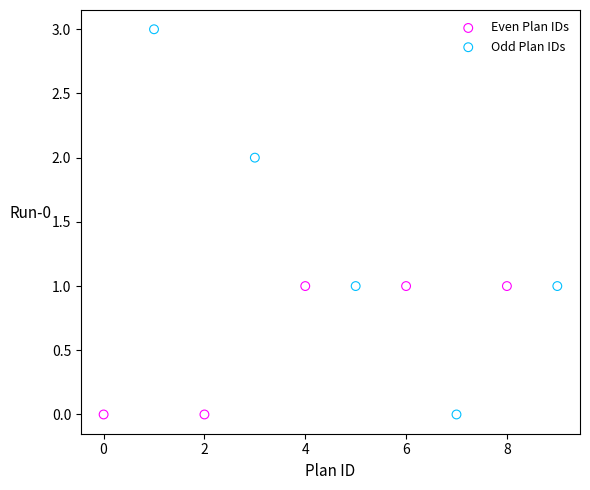

Which series has the widest spread of Y values?

Odd Plan IDs